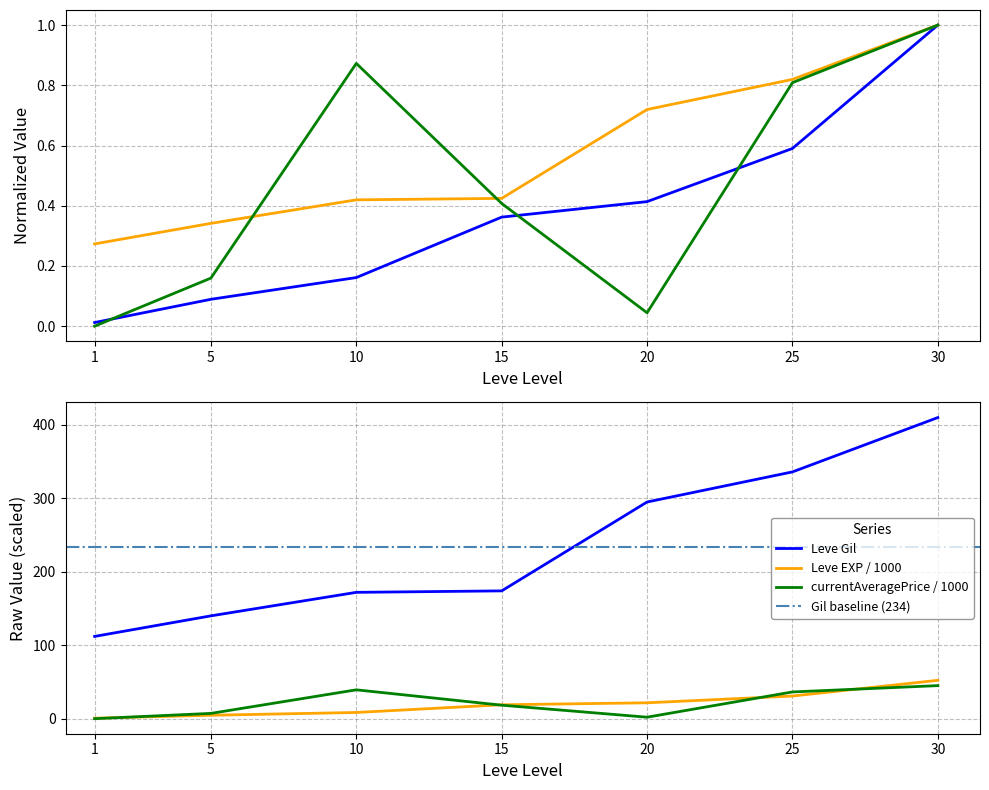

What is the sum of all currentAveragePrice values?

3.3